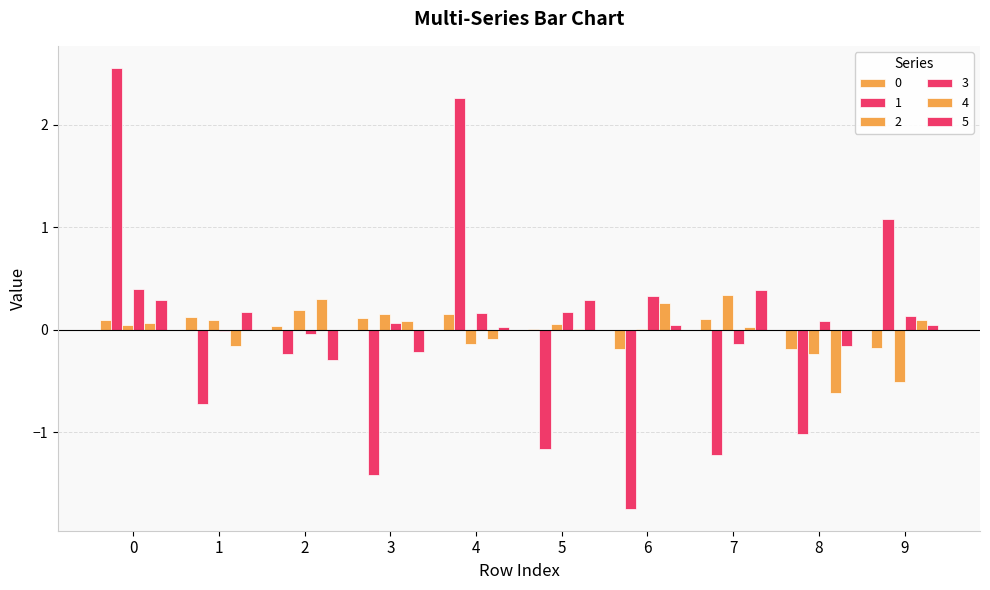

Are the bars grouped side by side (vs. stacked)?

Yes